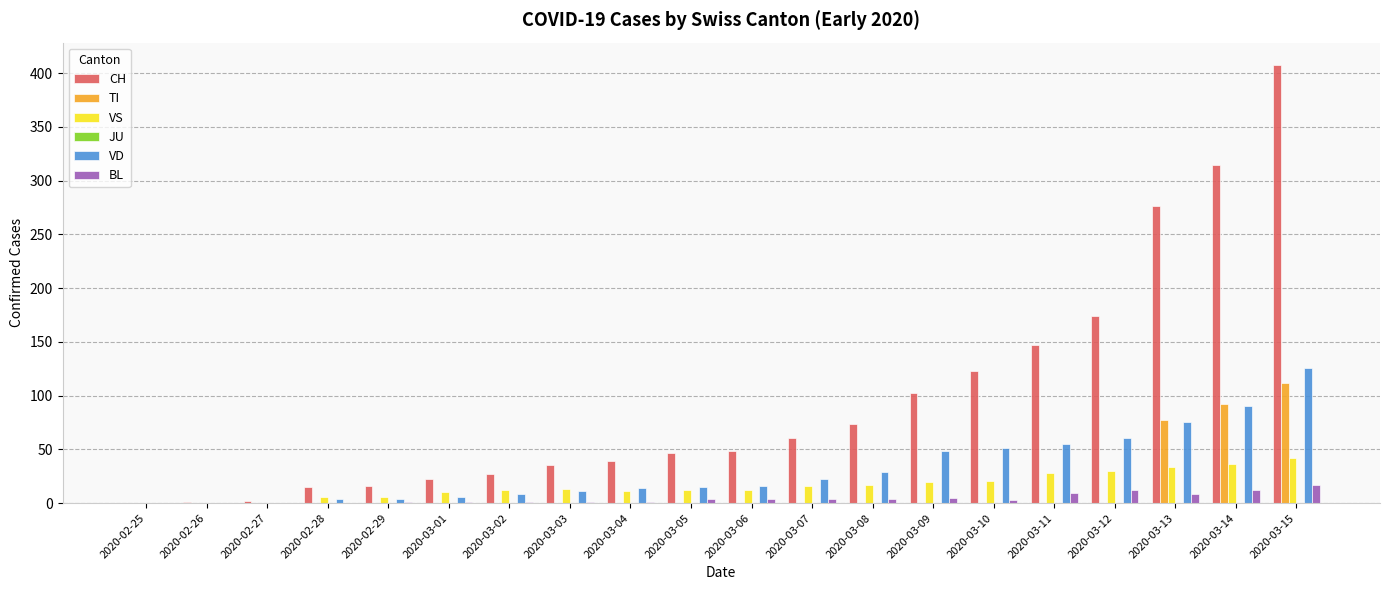

What is the maximum value for TI?

112